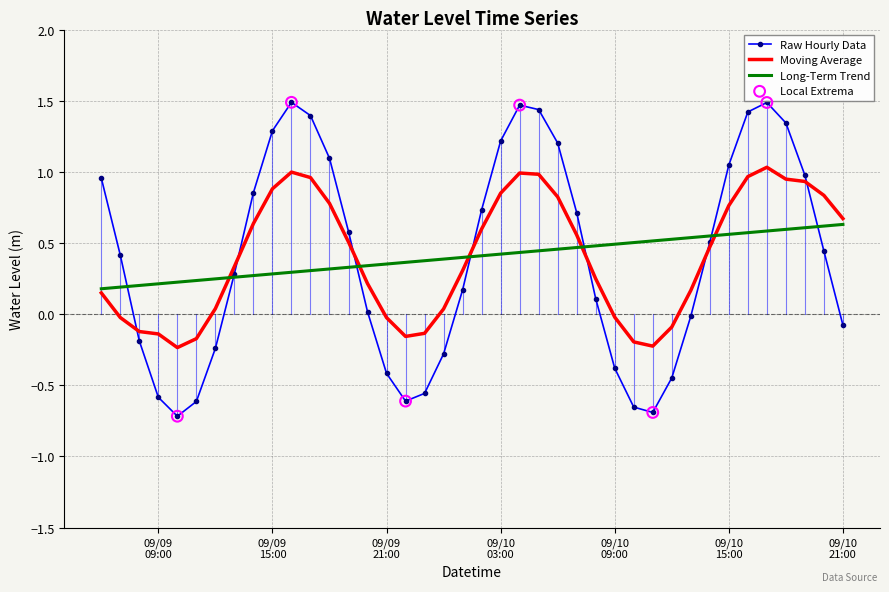

Rank the series by their maximum value, from highest to lowest.

Raw Hourly Data, Moving Average, Long-Term Trend